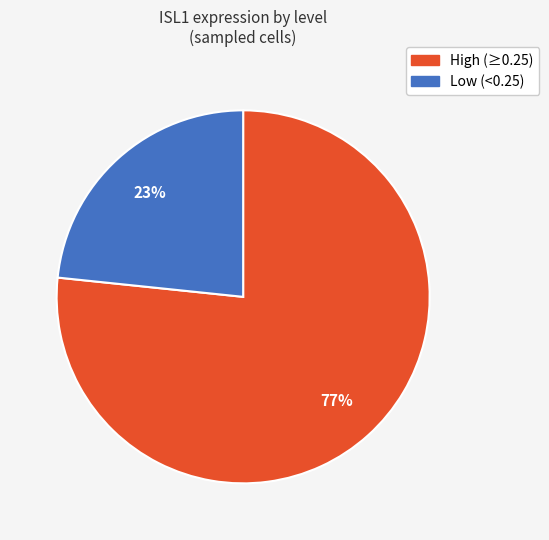

Does any single category account for the majority?

Yes